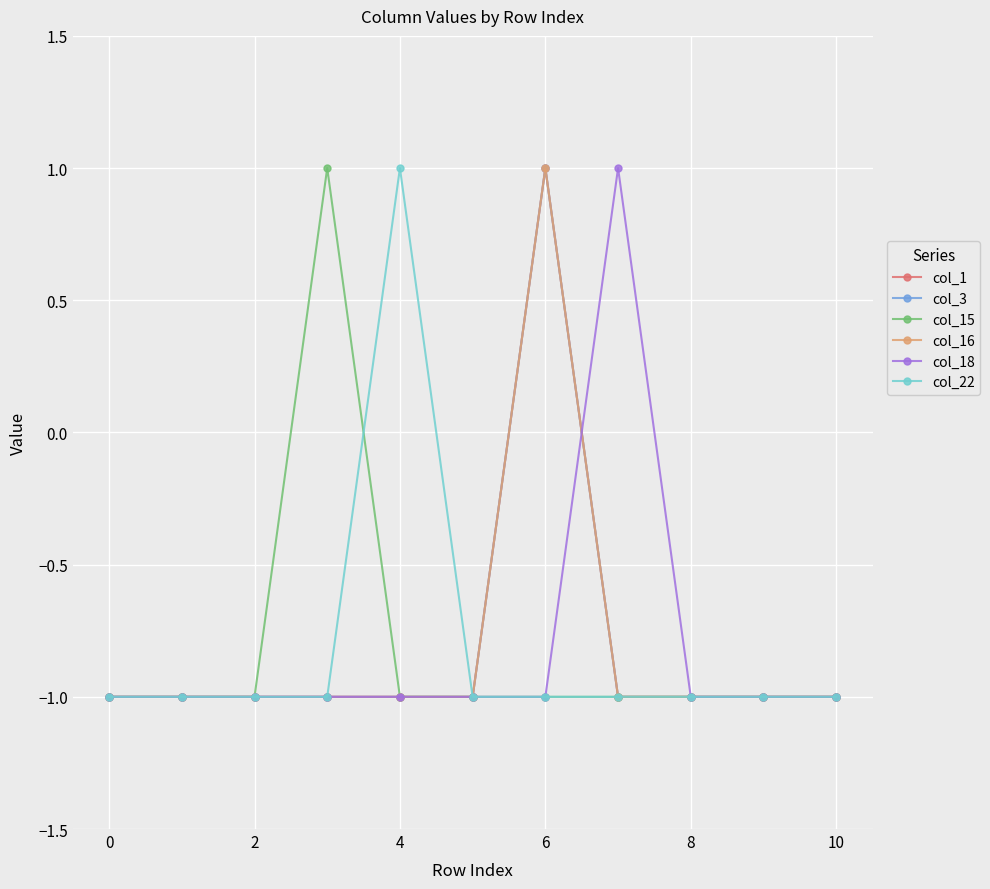

What is the average value of the col_22 series?

-1